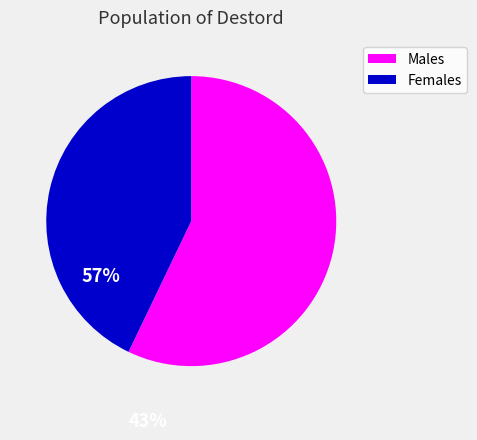

Does any single category account for the majority?

Yes